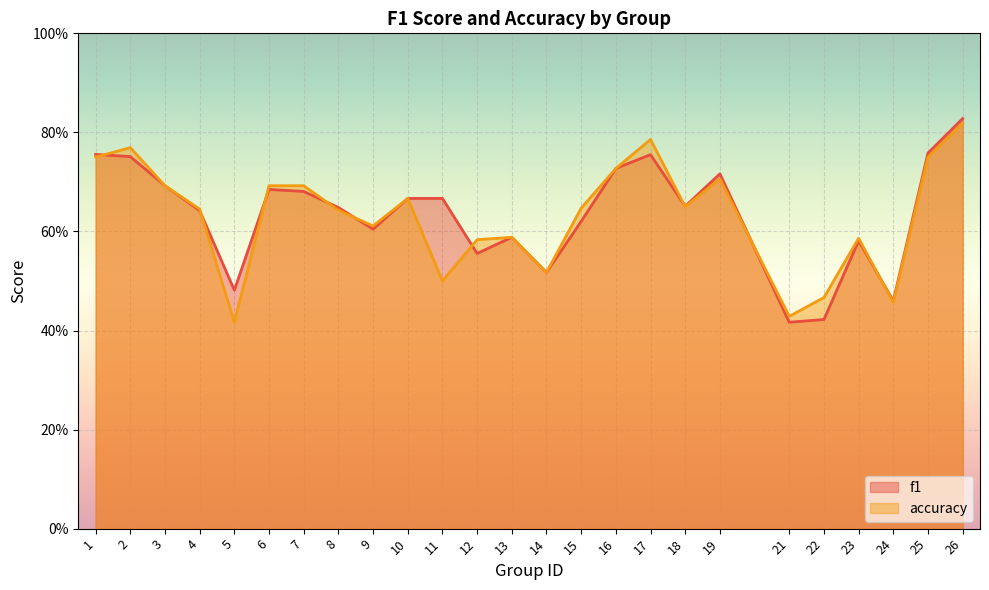

Where is the first local maximum for accuracy?

2